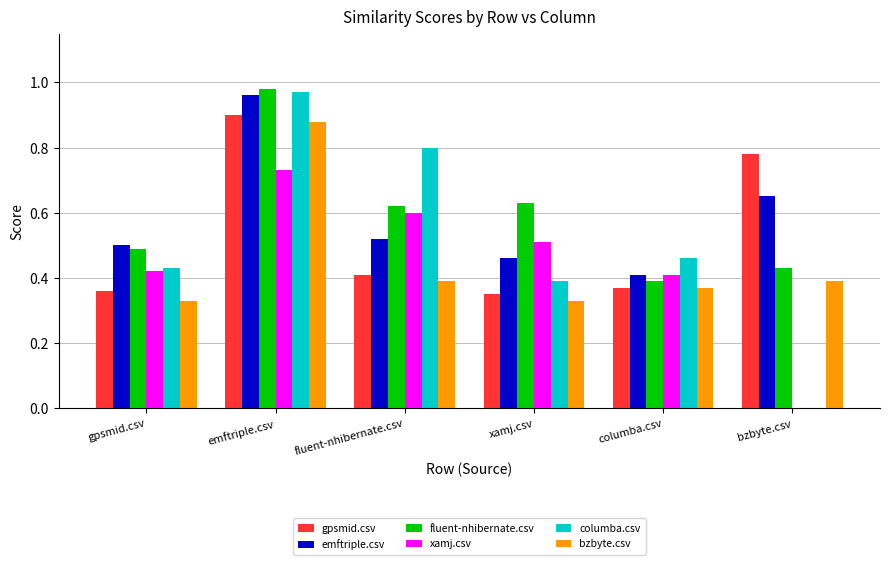

At which label does columba.csv reach its peak?

emftriple.csv